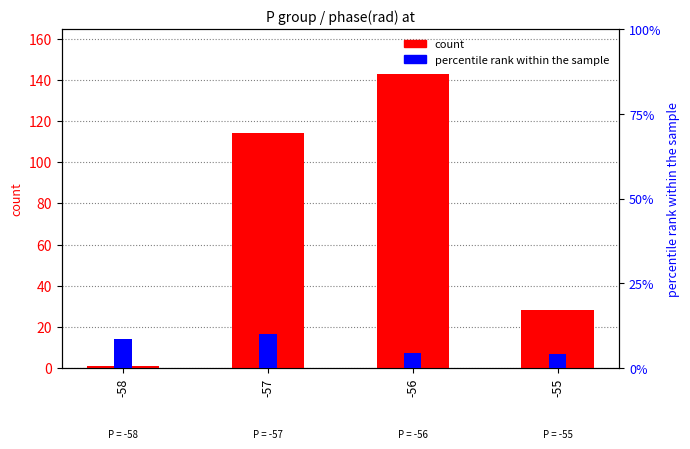

Which category has the highest value across all series?

-56